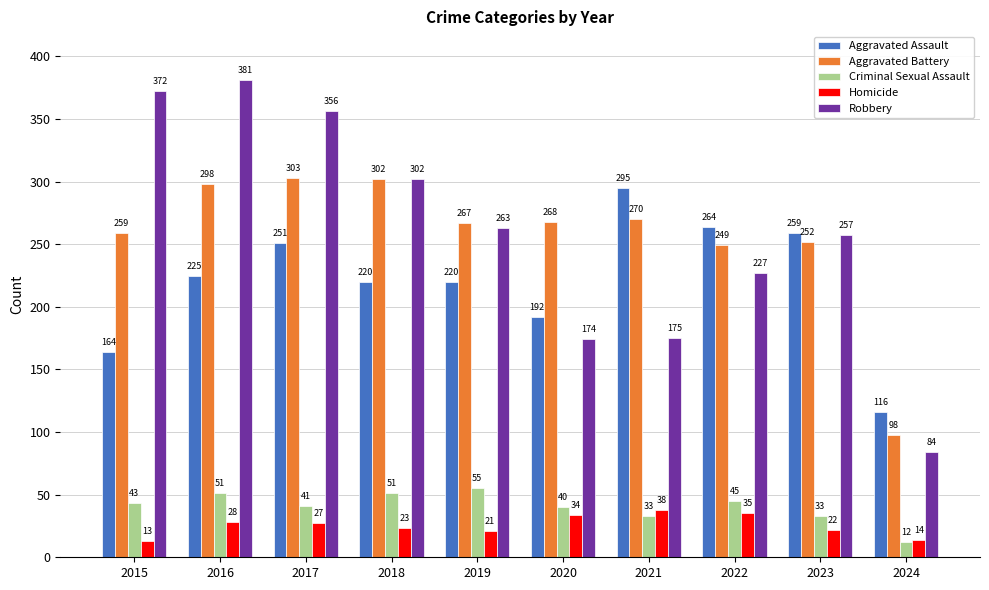

What is the sum of the Aggravated Assault values at 2024 and 2017?

367